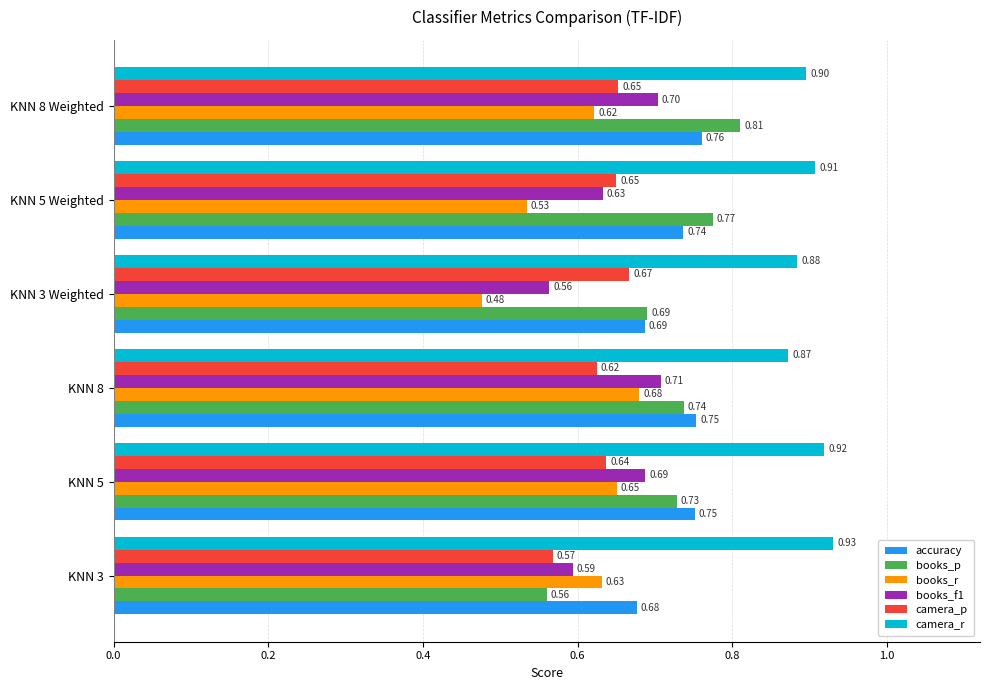

What is the average value of the books_p series?

0.7